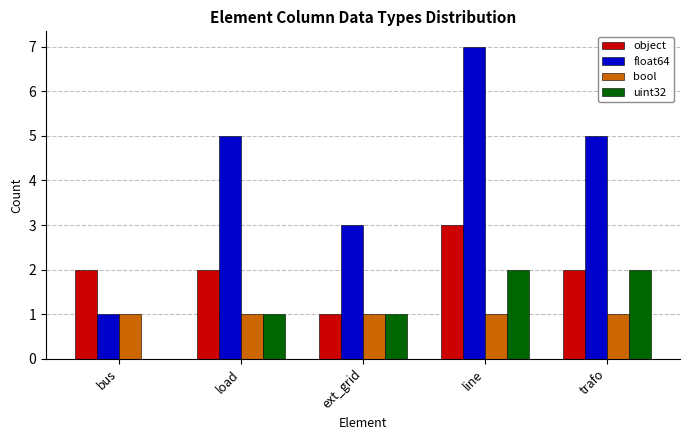

Count the number of categories in the chart.

5